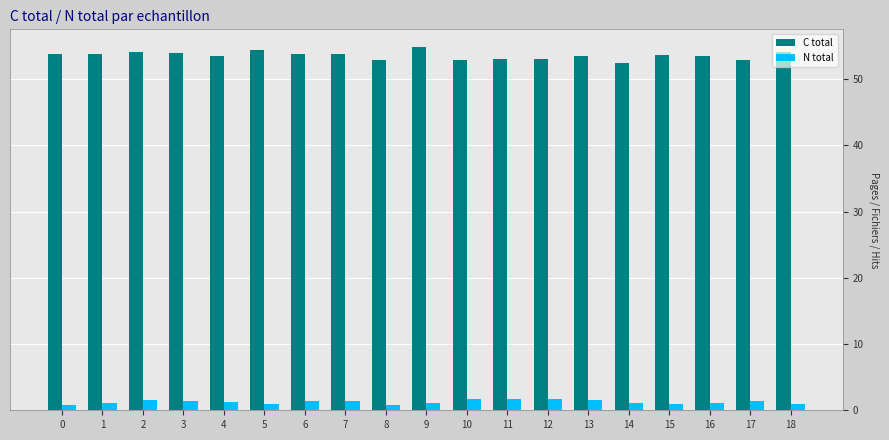

What is the difference between the highest and lowest values at 3?

52.4